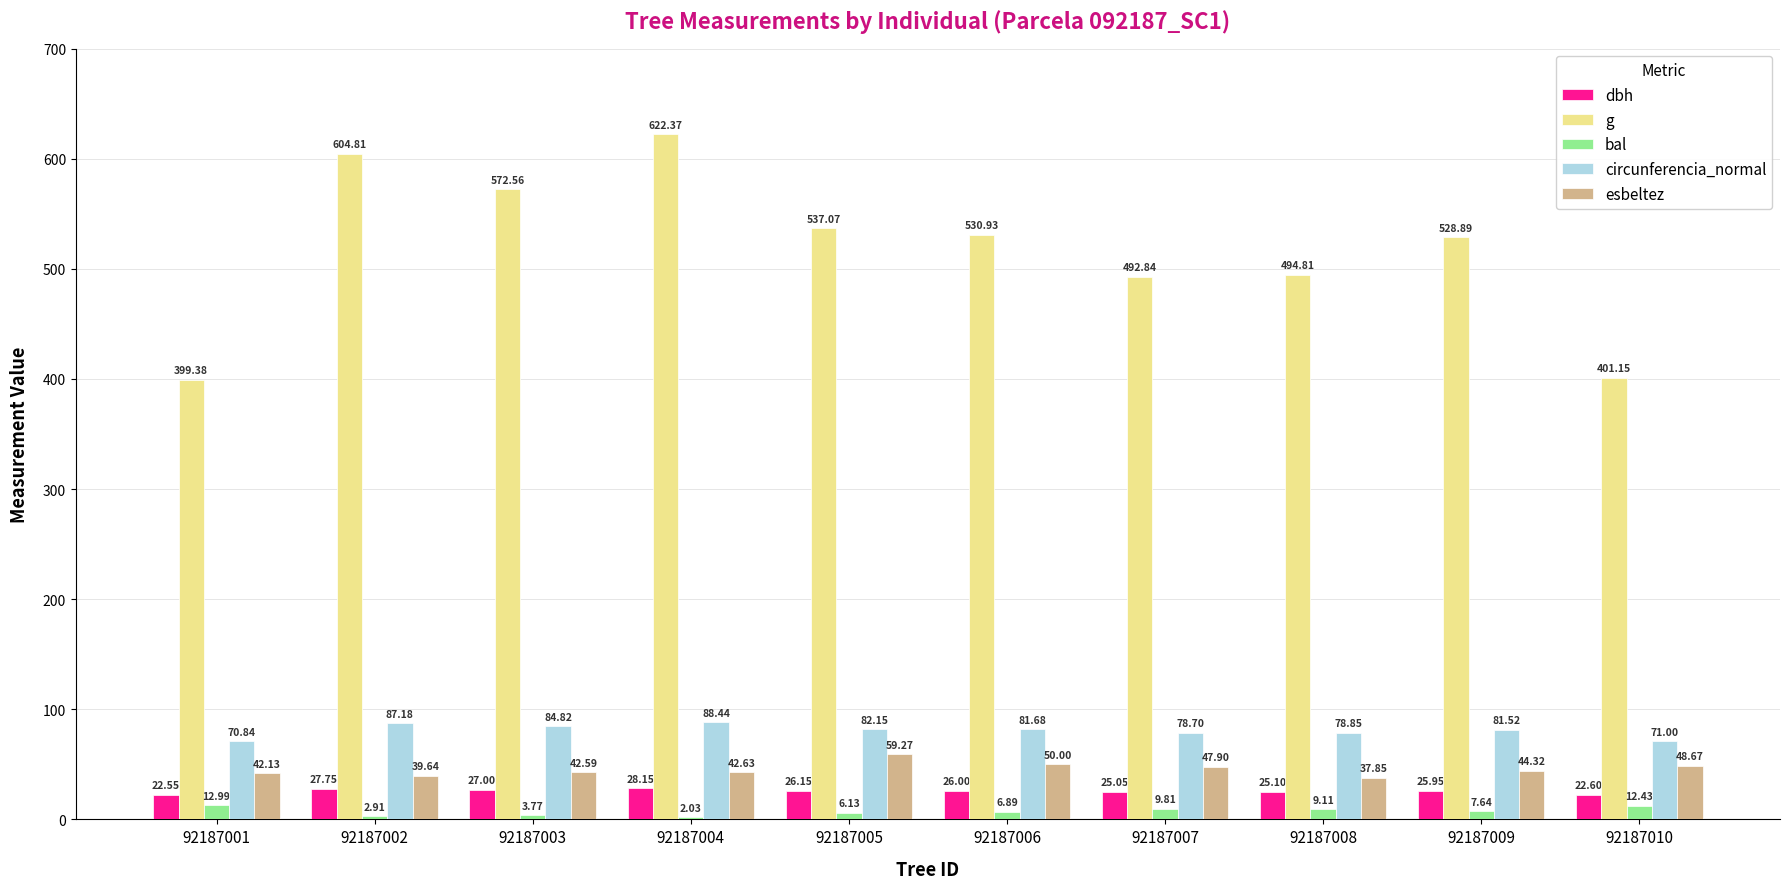

At which label is esbeltez closest to 48?

92187007